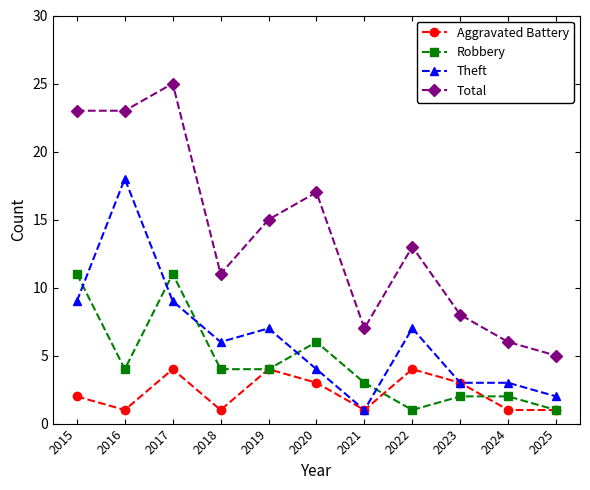

At which category does the chart reach its peak across all series?

2017